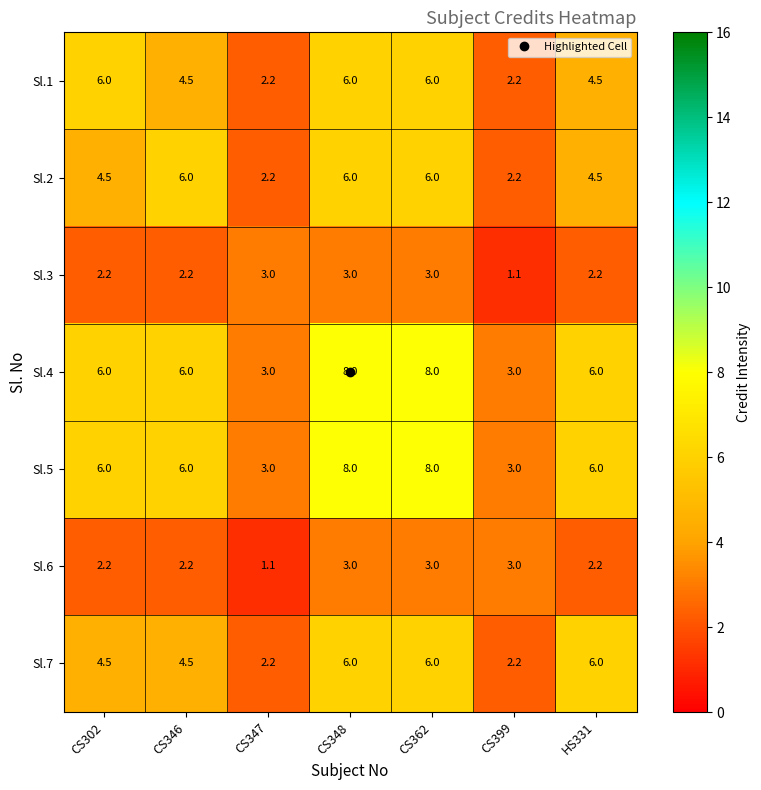

Which category has the lowest value in the Sl.6 series?

CS347